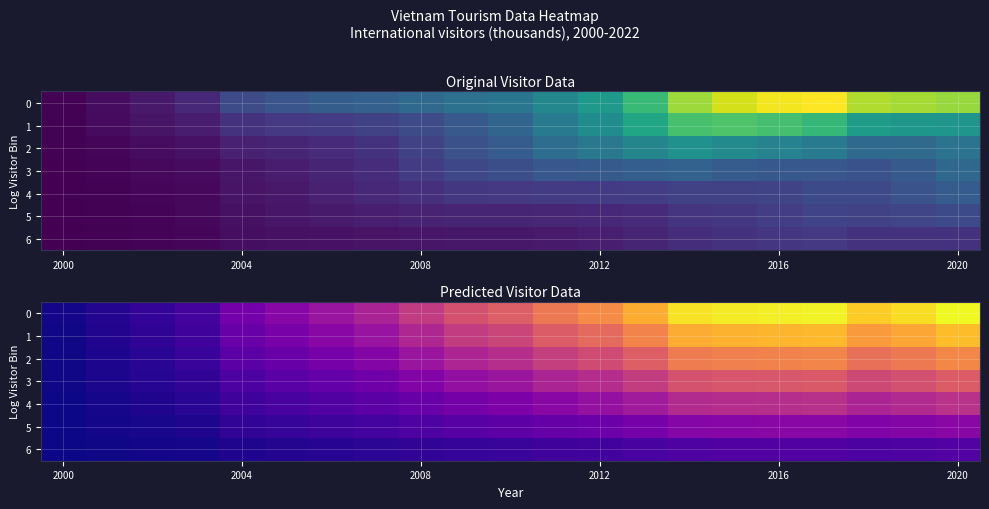

At which category does the chart reach its peak across all series?

2020